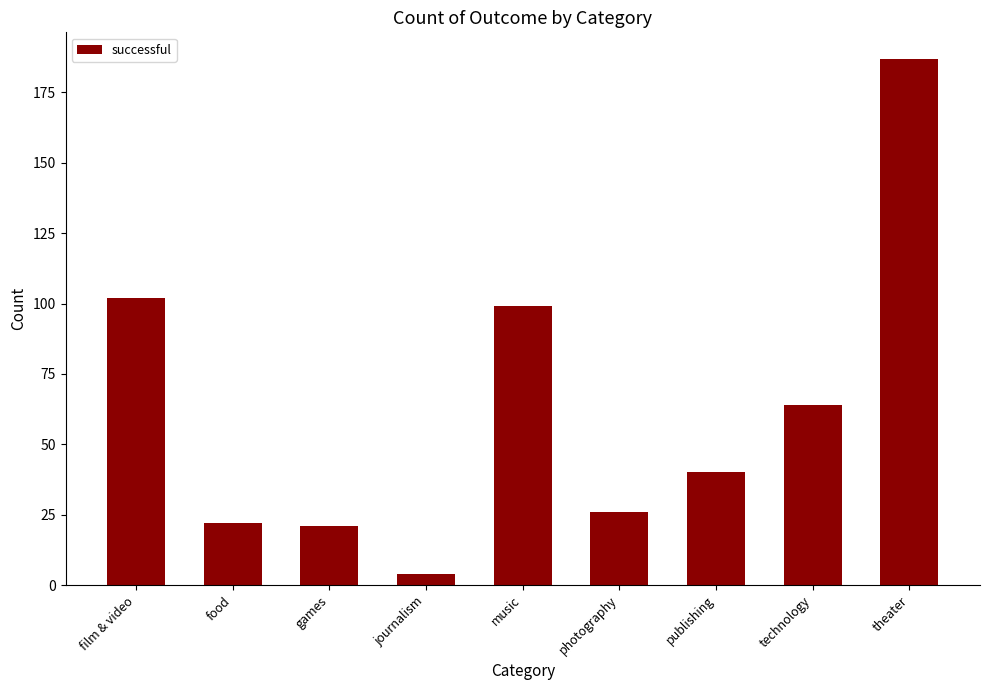

Does the chart contain any negative values?

No